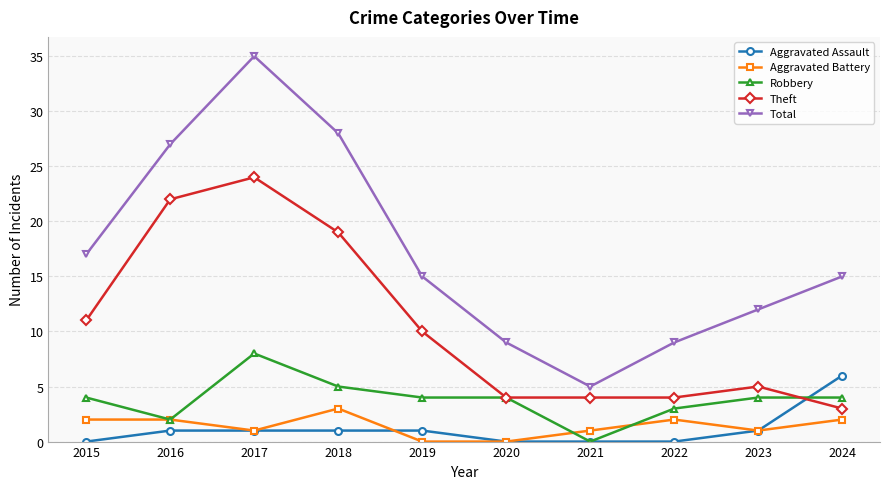

How many categories are shown in the chart?

10